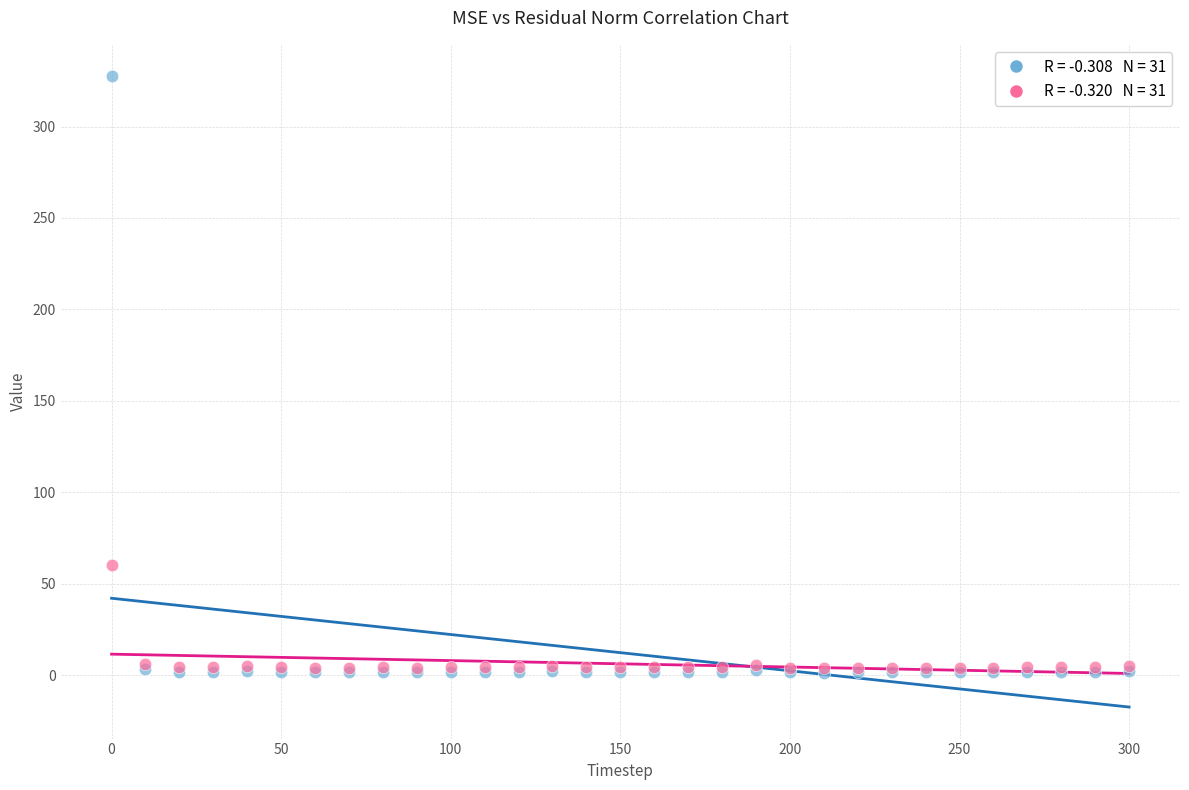

Across all series, what Y value is closest to 164?

60.0